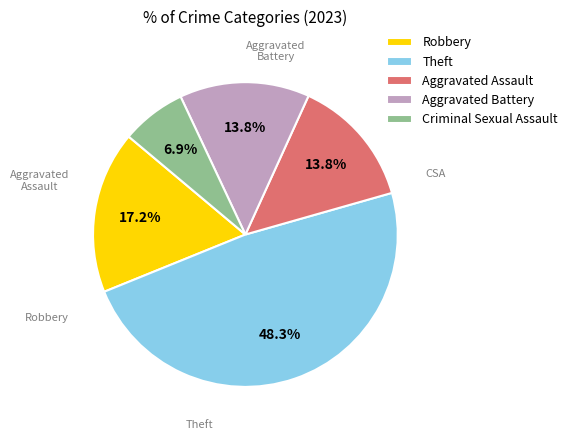

Count the number of slices in the pie.

5